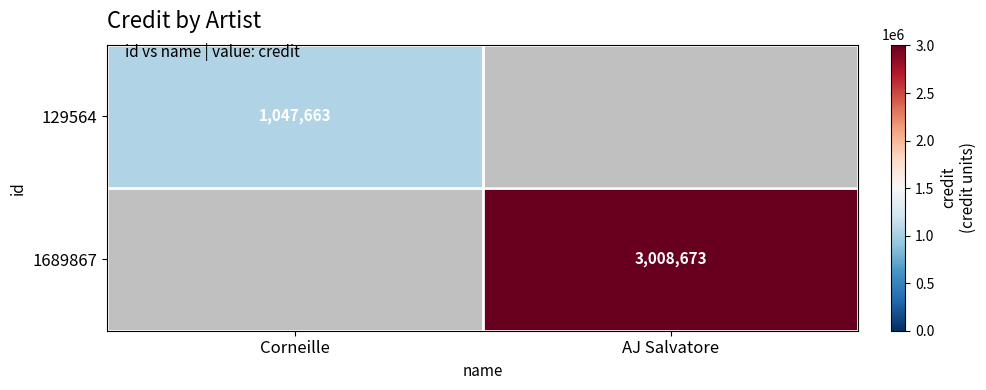

True or false: 129564 has a value of 1047663 at Corneille.

True